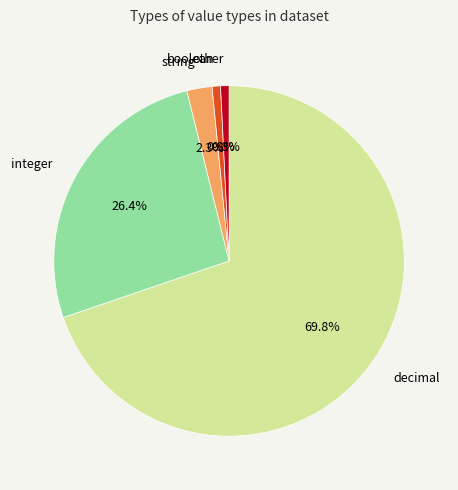

How many segments does this pie chart have?

5